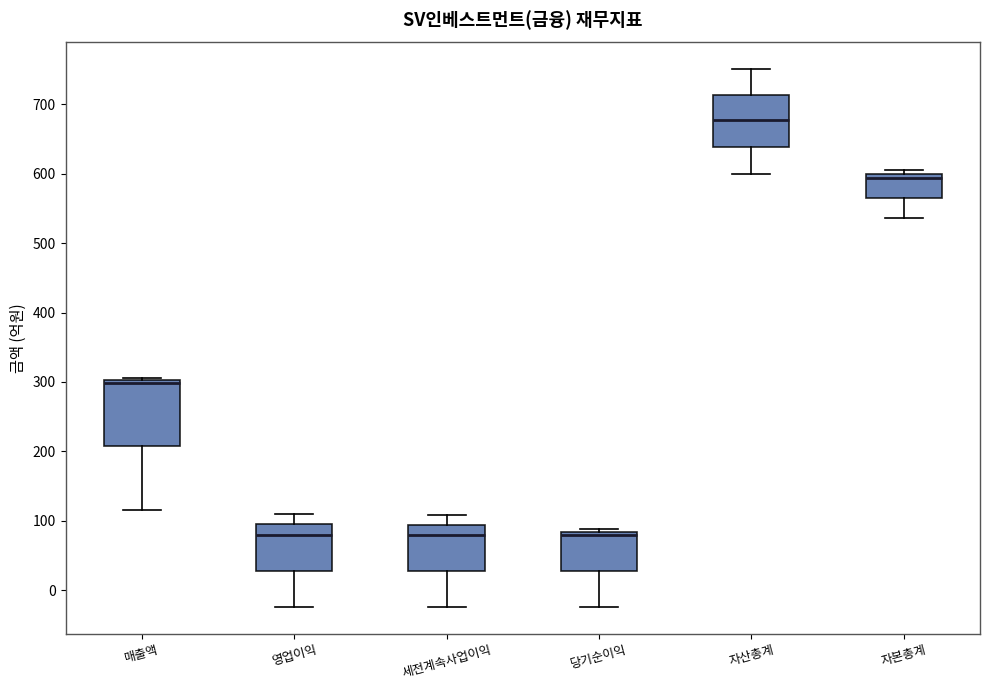

Which box is the tallest, from its lower edge to its upper edge?

매출액